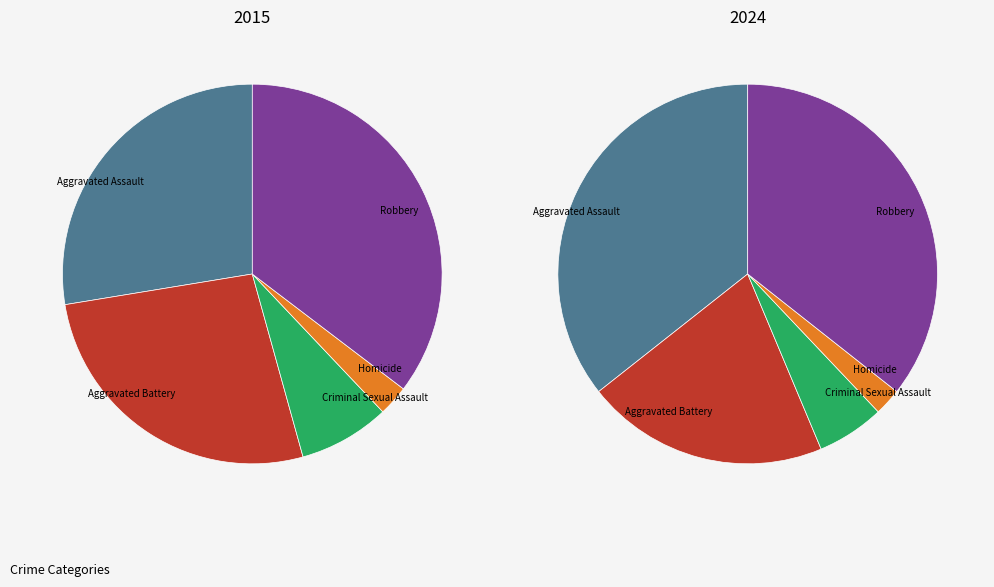

Does any single category account for the majority?

No